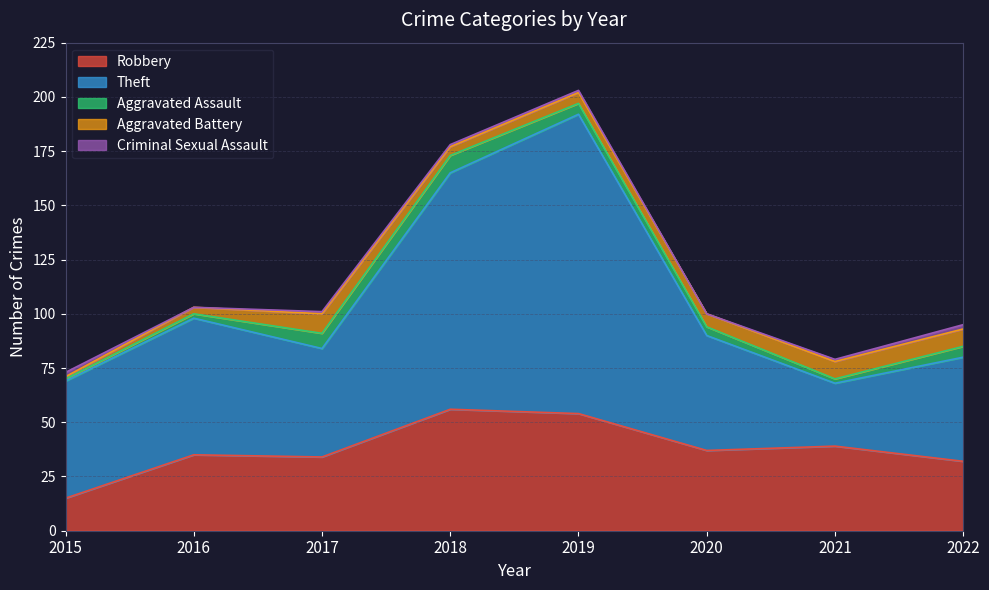

At 2015, list the series in order from largest to smallest.

Theft, Robbery, Criminal Sexual Assault, Aggravated Assault, Aggravated Battery